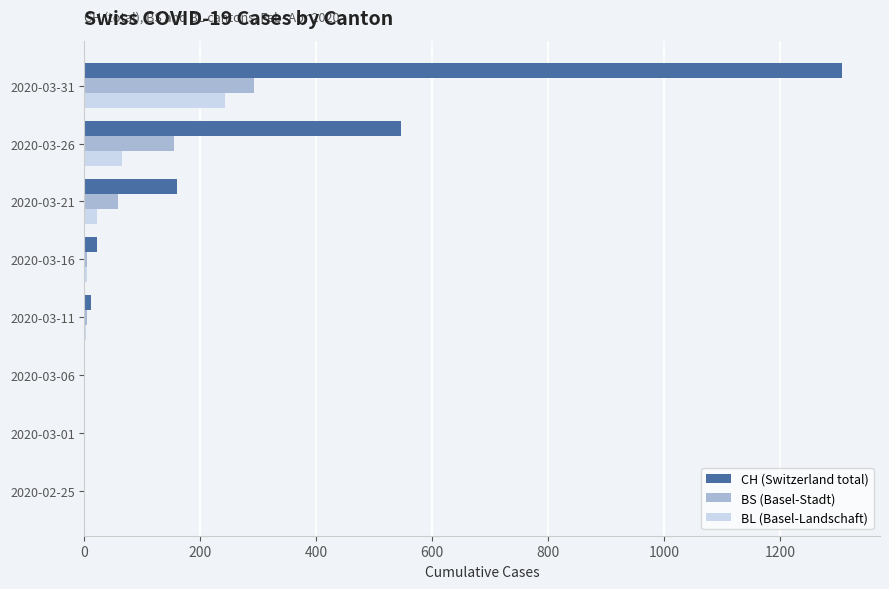

Between 2020-03-01 and 2020-03-21, which series saw the biggest shift?

CH (Switzerland total)